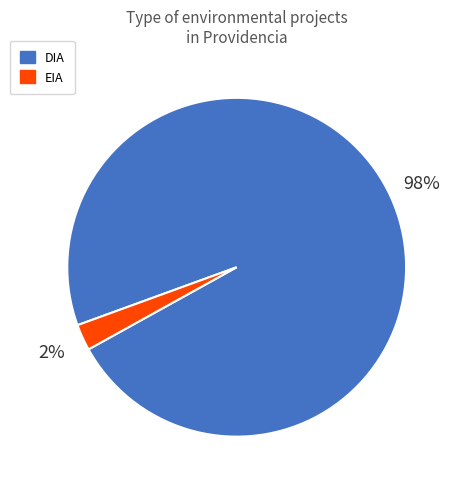

Which slice is the largest?

DIA